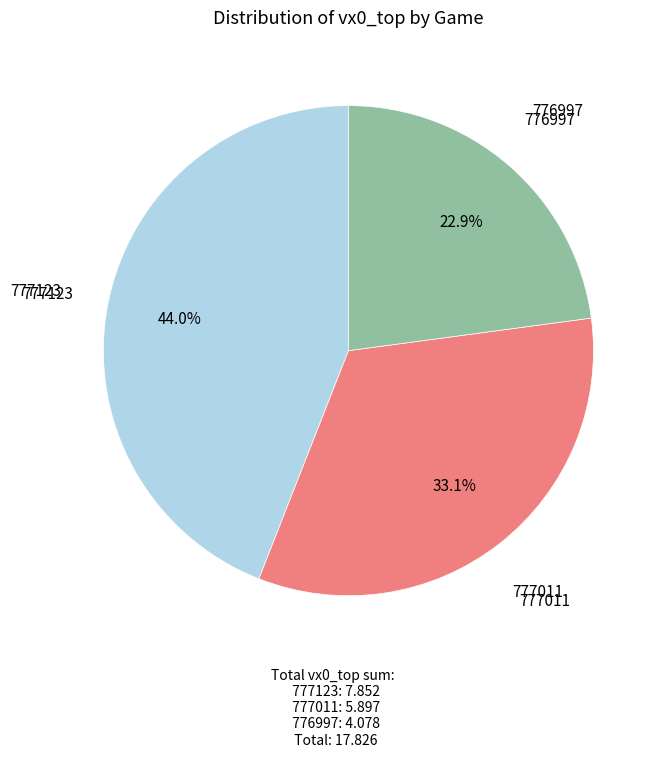

To the nearest percent, what is the difference between the largest and smallest slice percentages?

21%